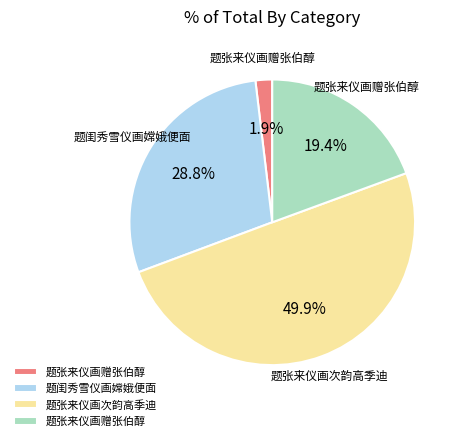

Count the number of slices in the pie.

4